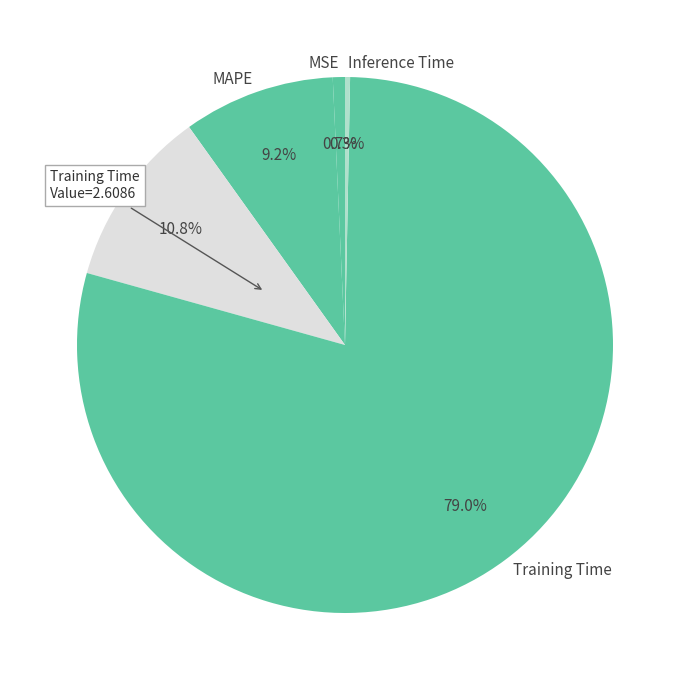

How many slices are in this pie chart?

5